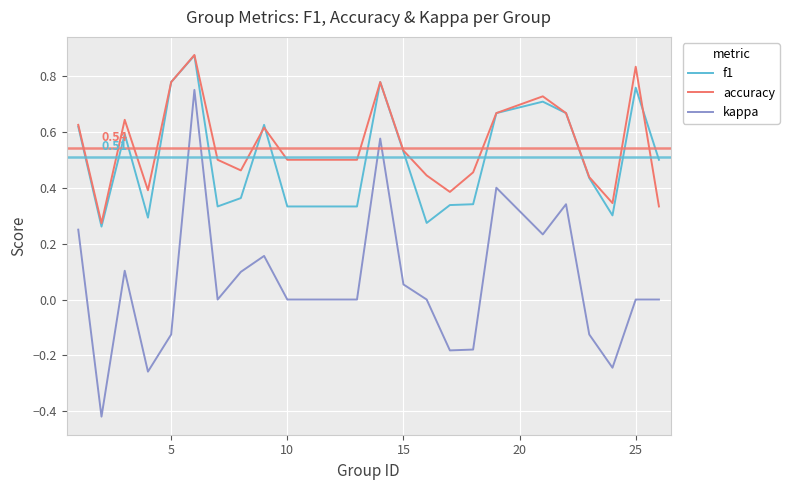

In accuracy, how many points are higher than both neighbors (excluding endpoints)?

6